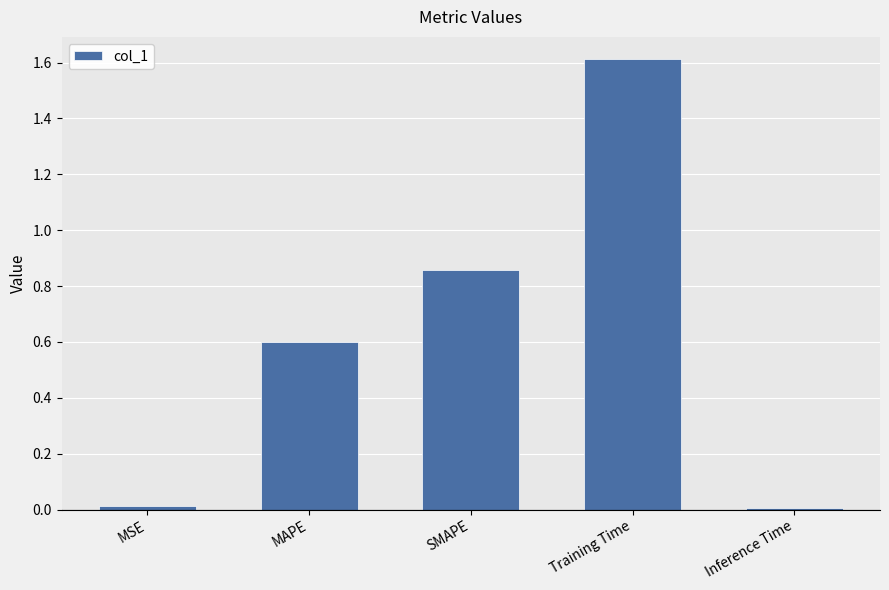

The value at Training Time is 1.6. True or false?

True